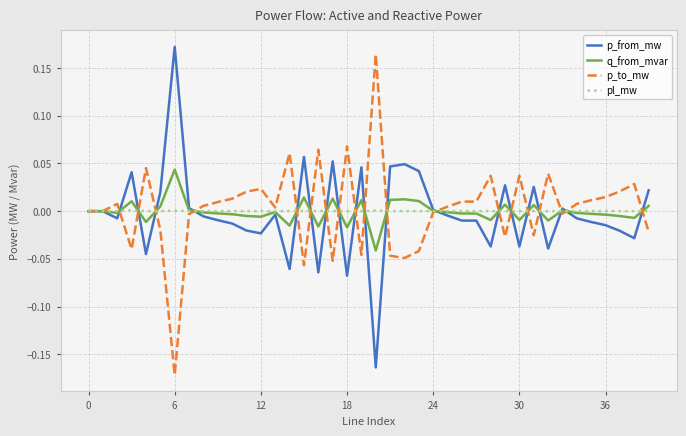

At which category does the chart reach its peak across all series?

6